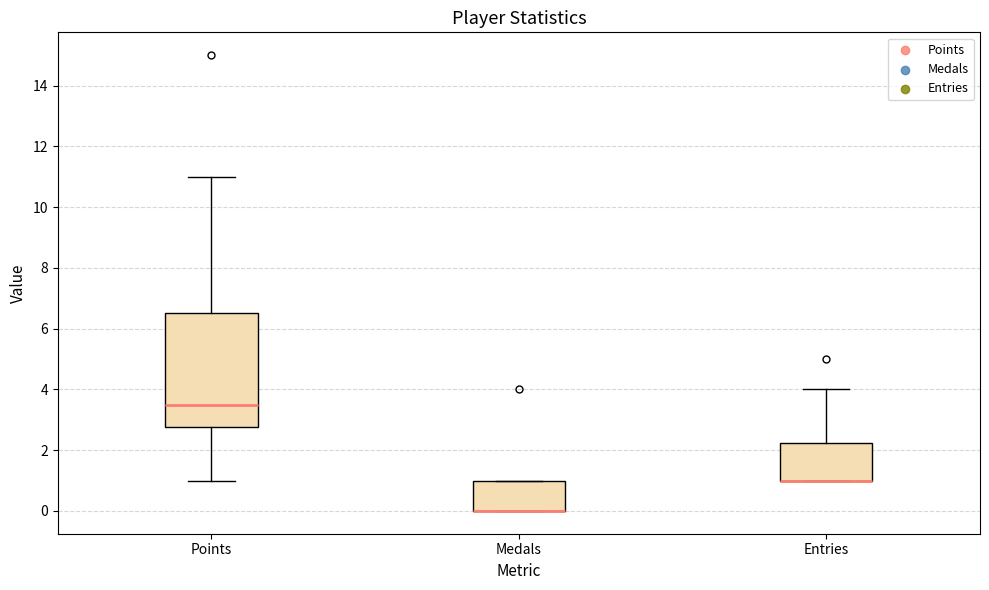

Reading left to right, read every box against the y-axis: the position of its median line, the range the box covers, and the ends of its whiskers. The values are not printed on the chart, so give them approximately, as read against the axis.

Points: median 3.6, box 2.8 to 6.6, whiskers 1.0 to 11.0
Medals: median 0.0 (drawn on the box's lower edge), box 0.0 to 1.0, whiskers 0.0 to 1.0
Entries: median 1.0 (drawn on the box's lower edge), box 1.0 to 2.2, whiskers 1.0 to 4.0